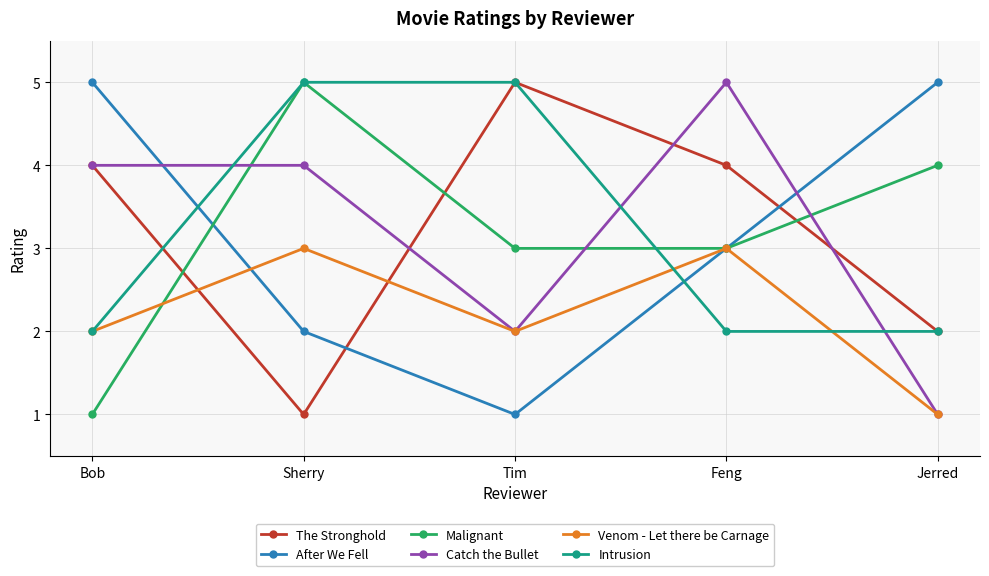

What is the label of the 4th point from the left?

Feng